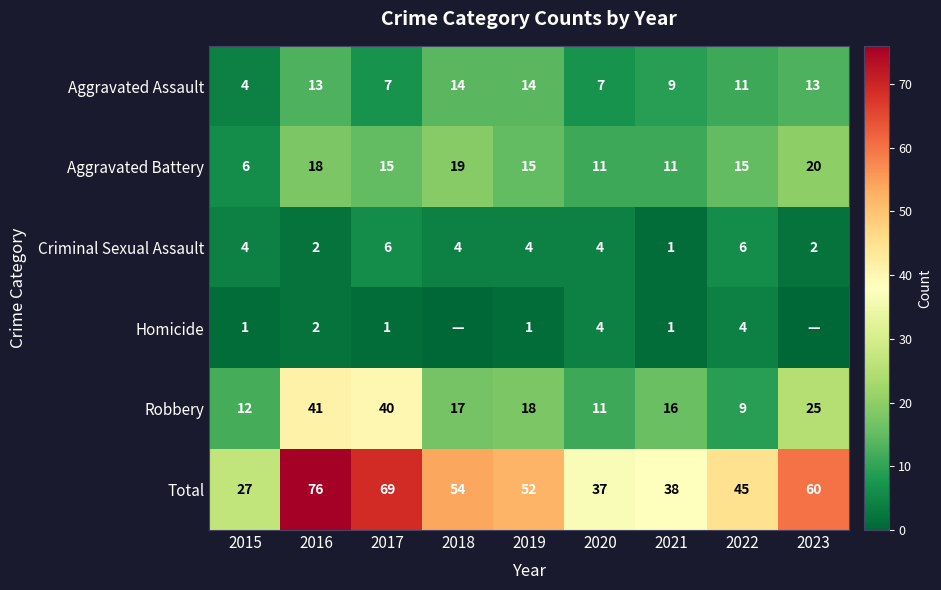

At which label does Total first exceed 52?

2016